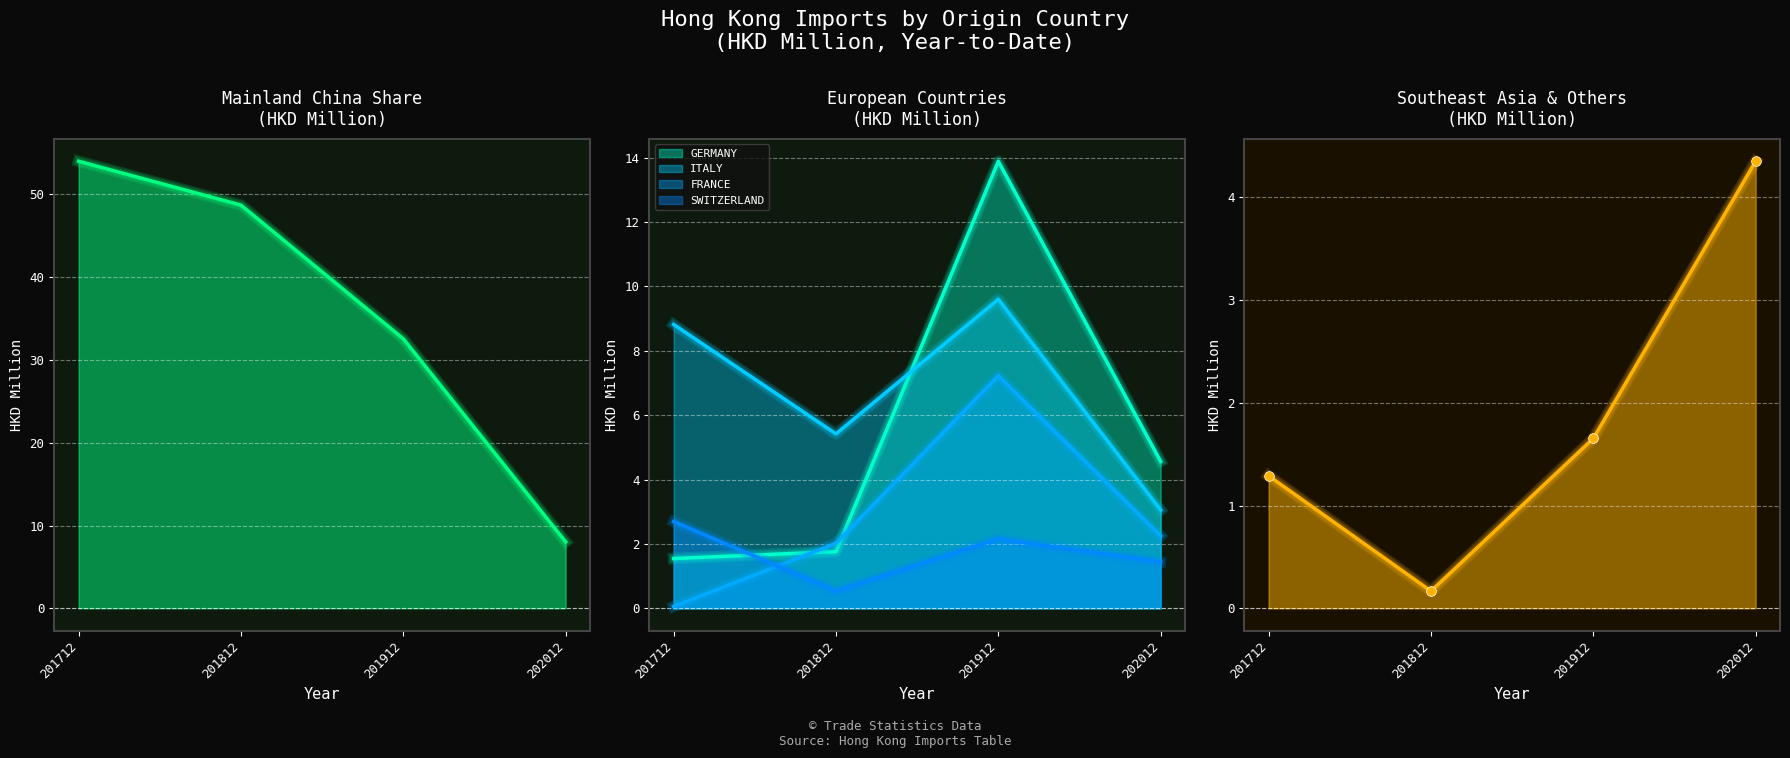

After their last crossing, which series has the higher values: ITALY or VIETNAM?

VIETNAM